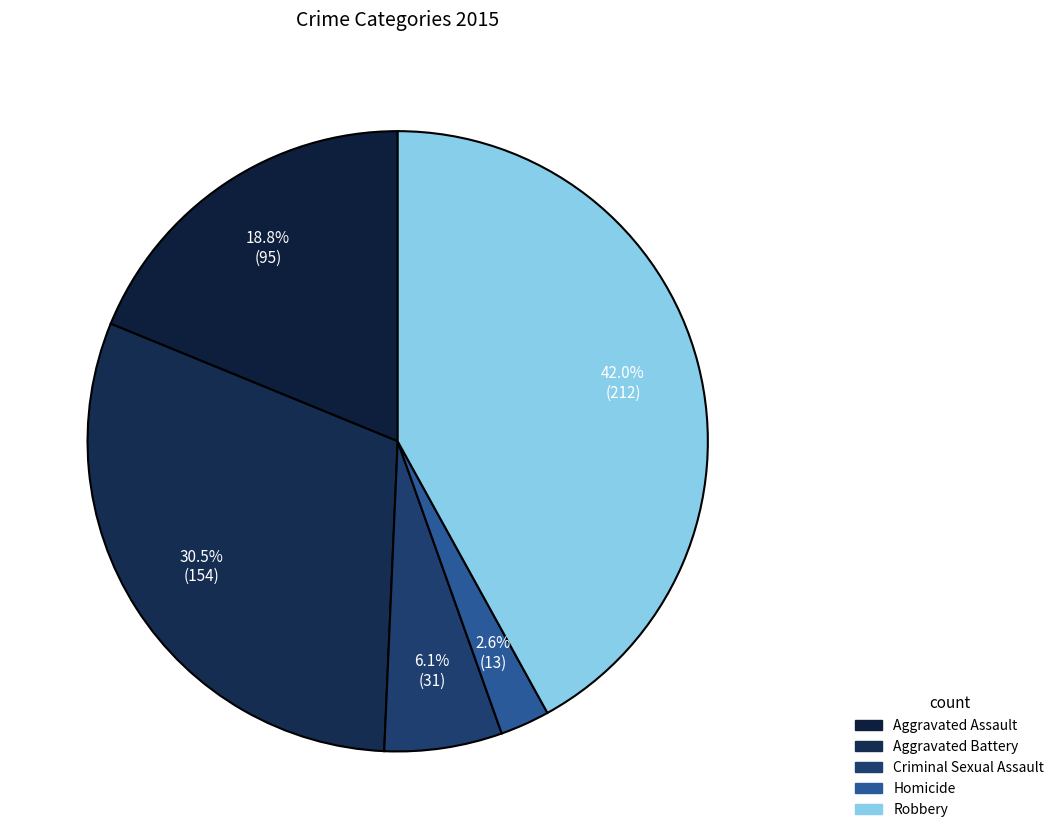

How many segments does this pie chart have?

5